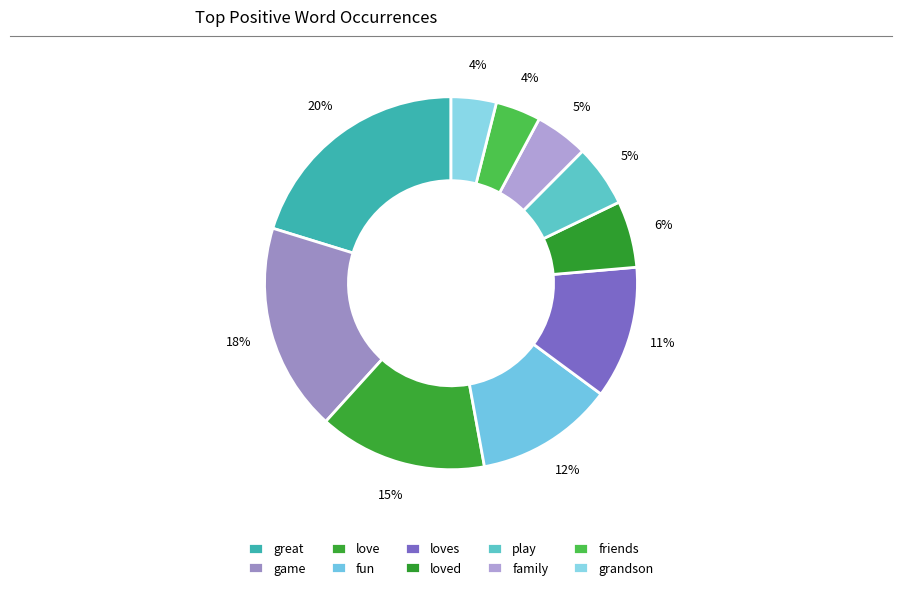

What is the largest slice in the pie chart?

great